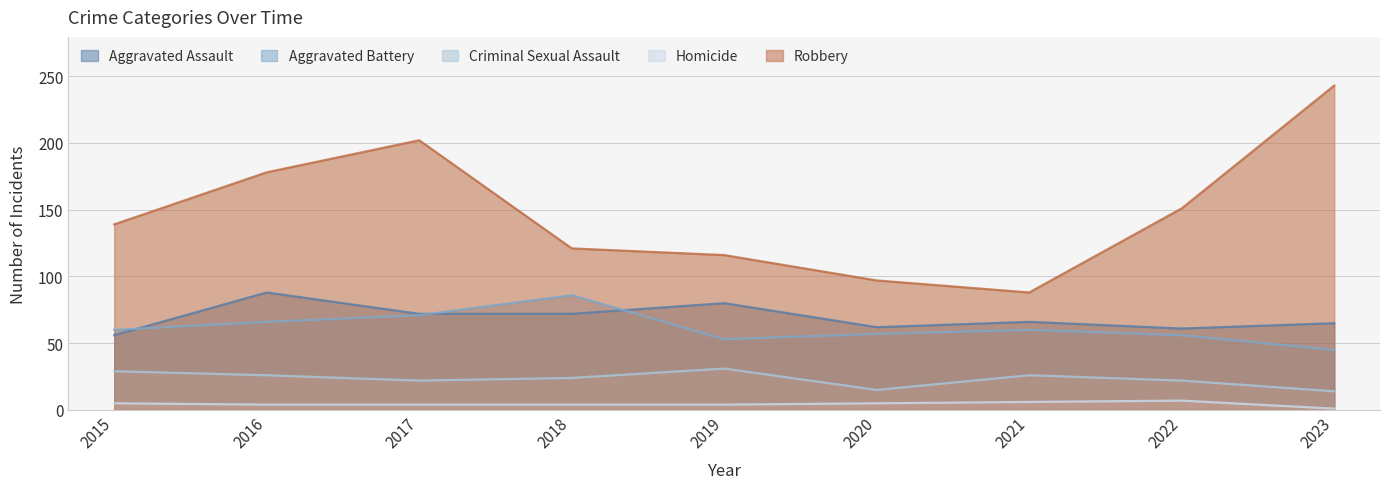

Is the value of Homicide at 2019 greater than the value of Robbery at 2017?

No